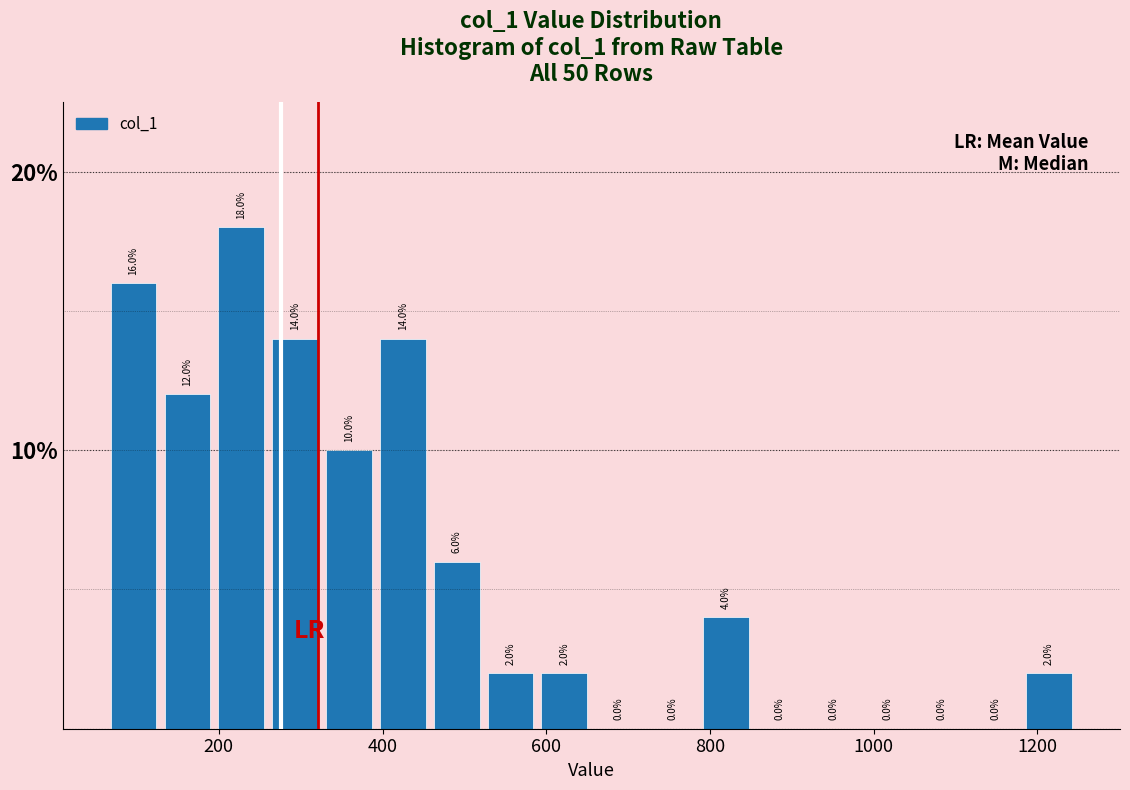

Around what value on the x-axis is the tallest bar? Give the approximate position of its centre, as read against the axis.

220